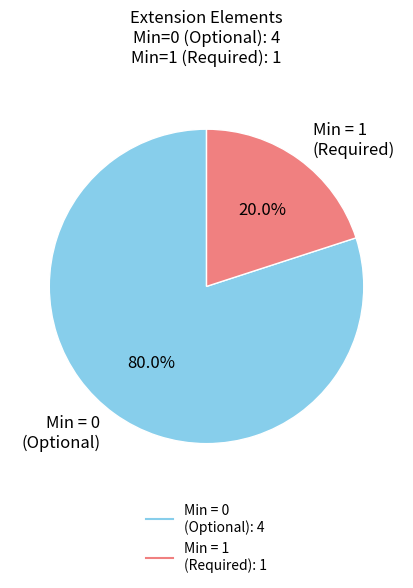

Is there any slice that represents more than half of the pie?

Yes